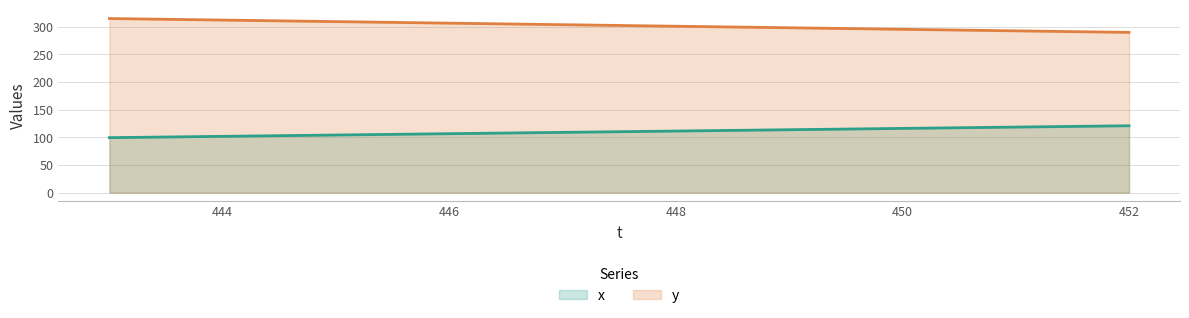

Which has a higher value, 450 or 452?

452